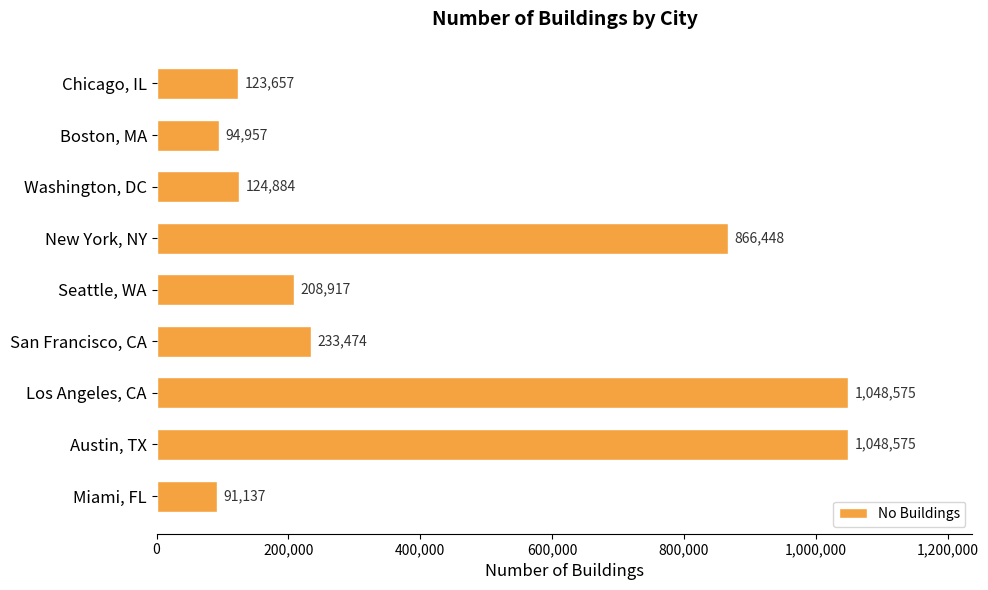

Which category has the lowest value across all series?

Miami, FL